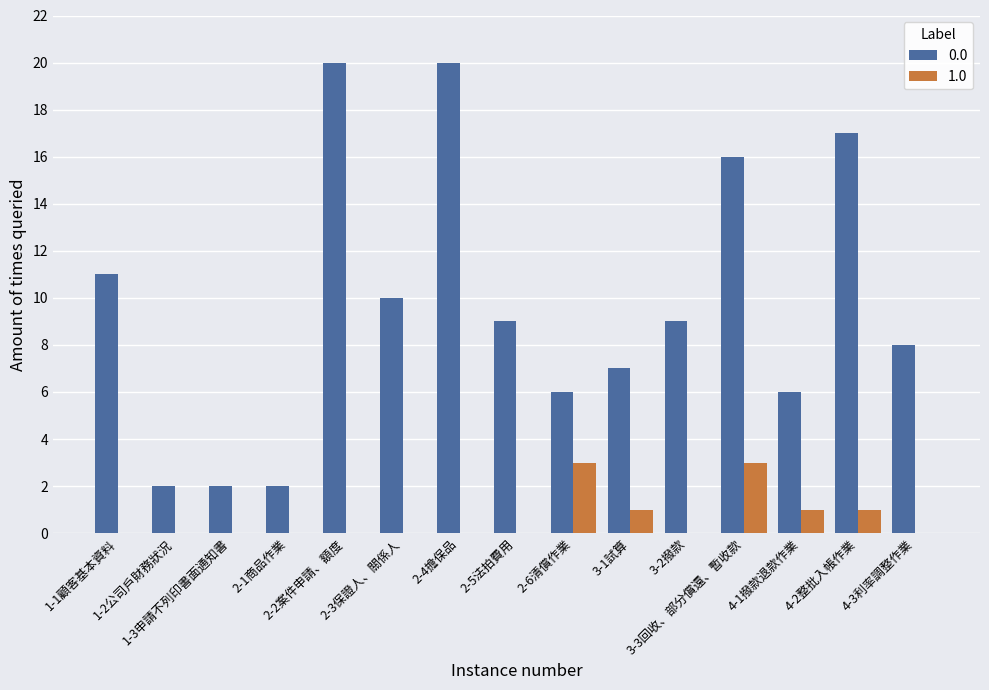

What is the greatest value displayed?

20